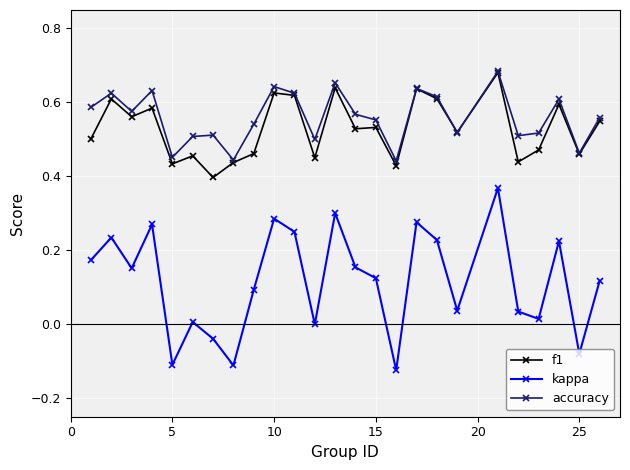

True or false: kappa and f1 intersect in this chart.

False